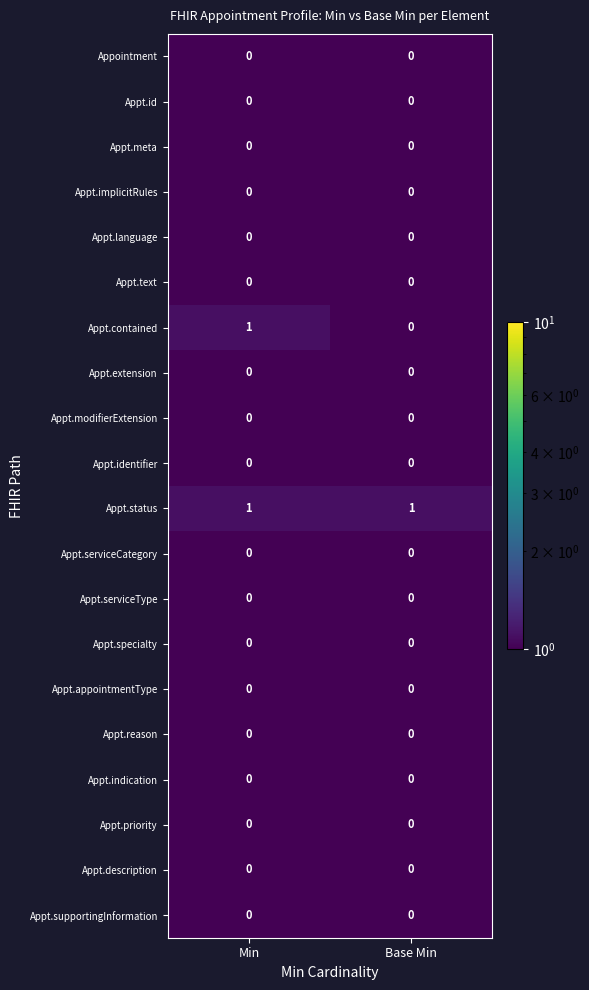

Between Min and Base Min, which series saw the biggest shift?

Appt.contained